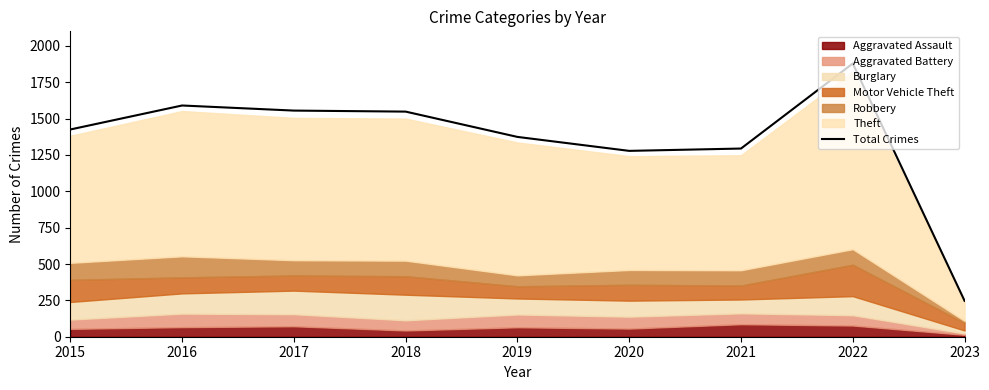

What is the change in value from 2017 to 2018?

-7